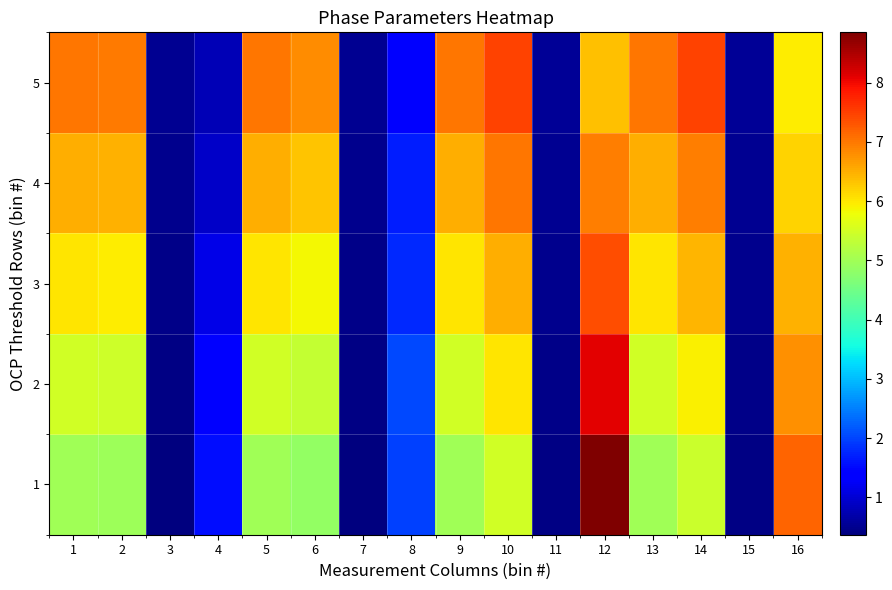

Rank the series by their maximum value, from lowest to highest.

4, 3, 5, 2, 1